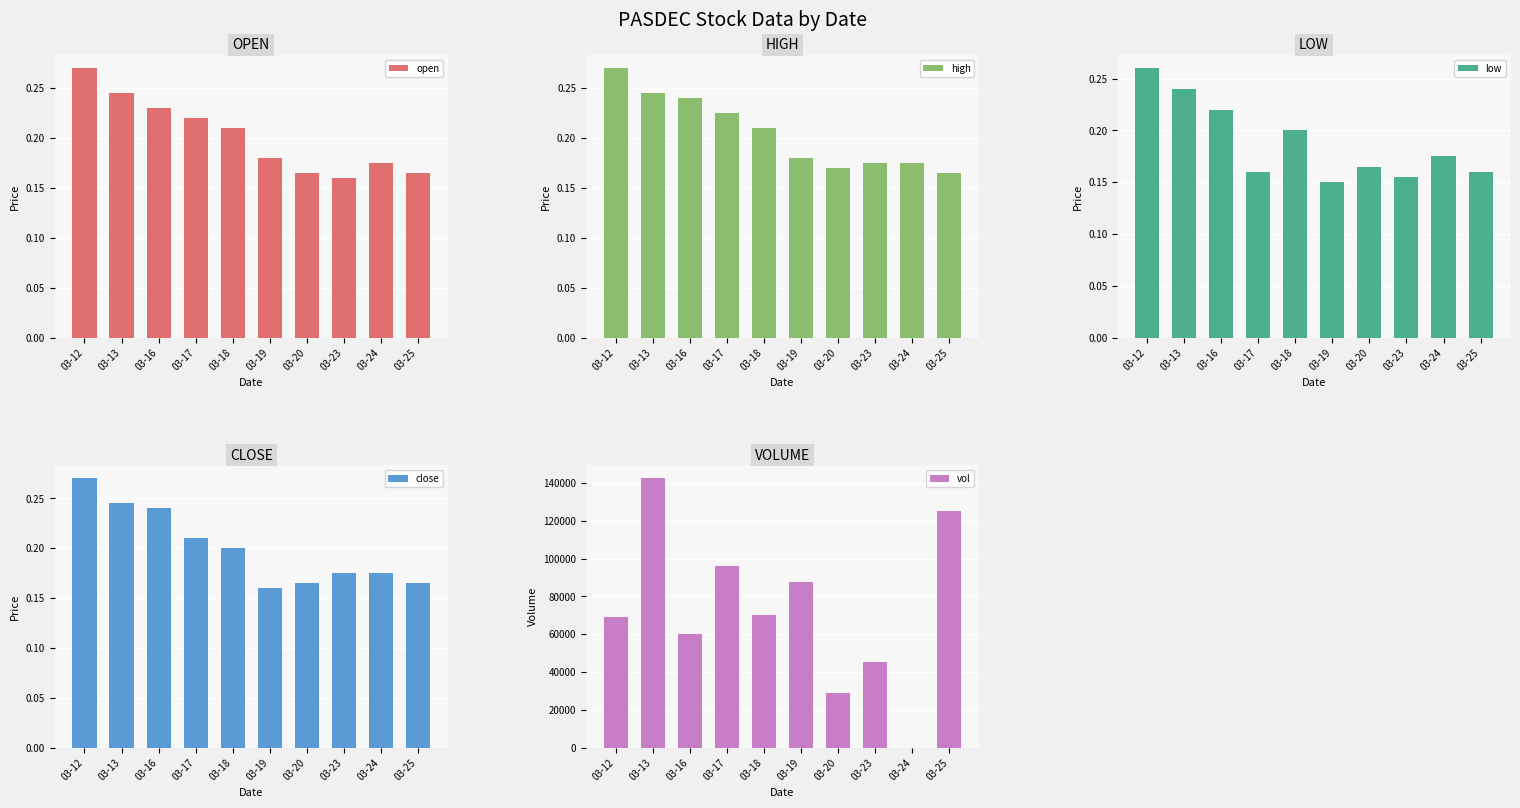

At which category is the sum across all series the highest?

03-13